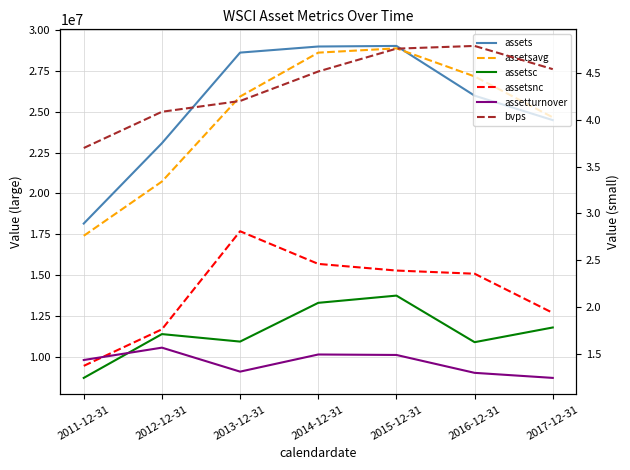

True or false: assetsavg has a value of 9683343.7 at 2014-12-31.

False